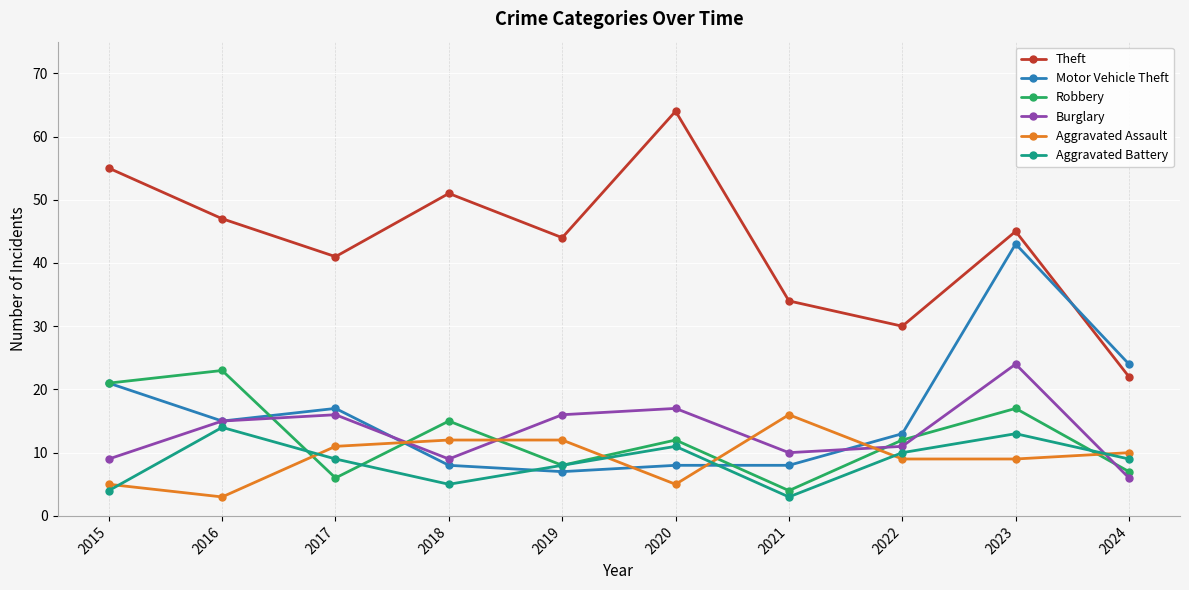

Rank the series at 2017 from highest to lowest value.

Theft, Motor Vehicle Theft, Burglary, Aggravated Assault, Aggravated Battery, Robbery